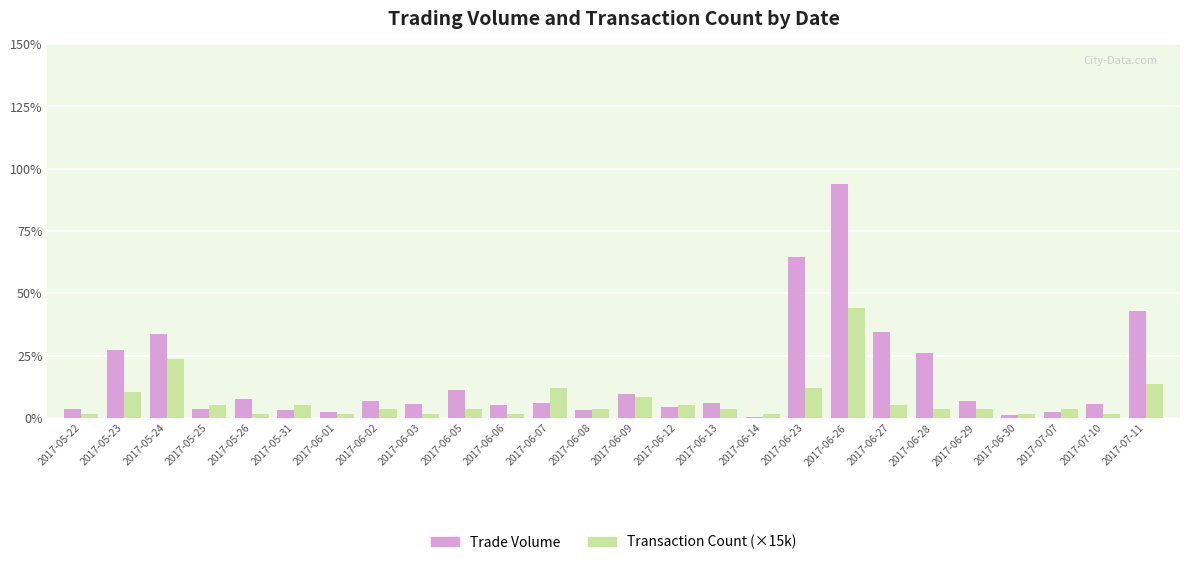

Which label corresponds to the smallest value in the chart?

2017-06-14